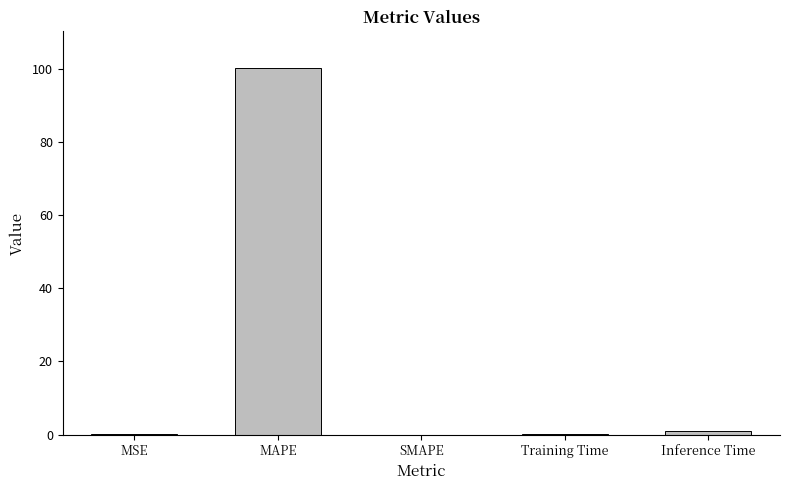

What is the maximum value shown in the chart?

100.2